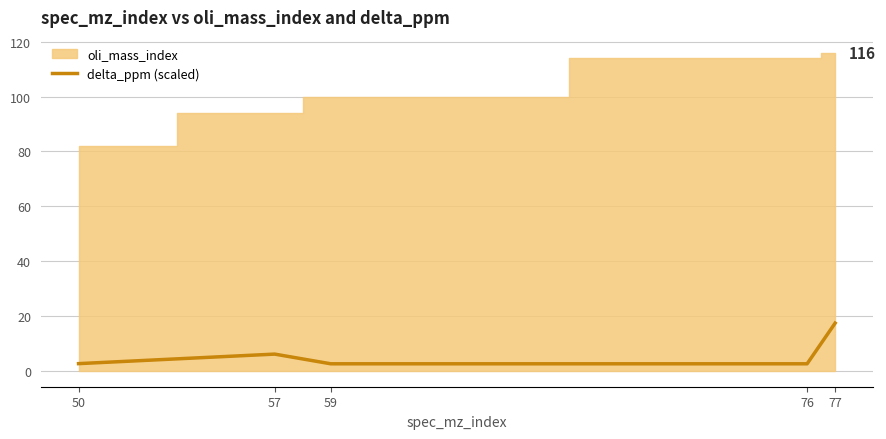

The chart shows a value of 0.8 at 50. True or false?

False